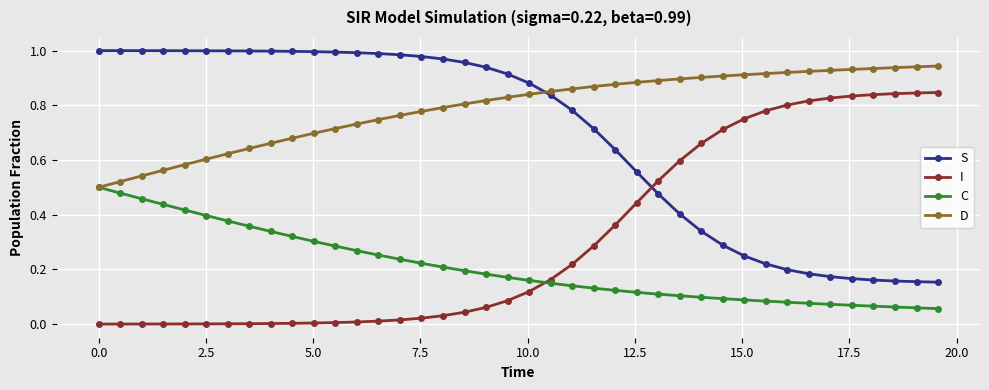

Which series has the largest total across all categories?

D